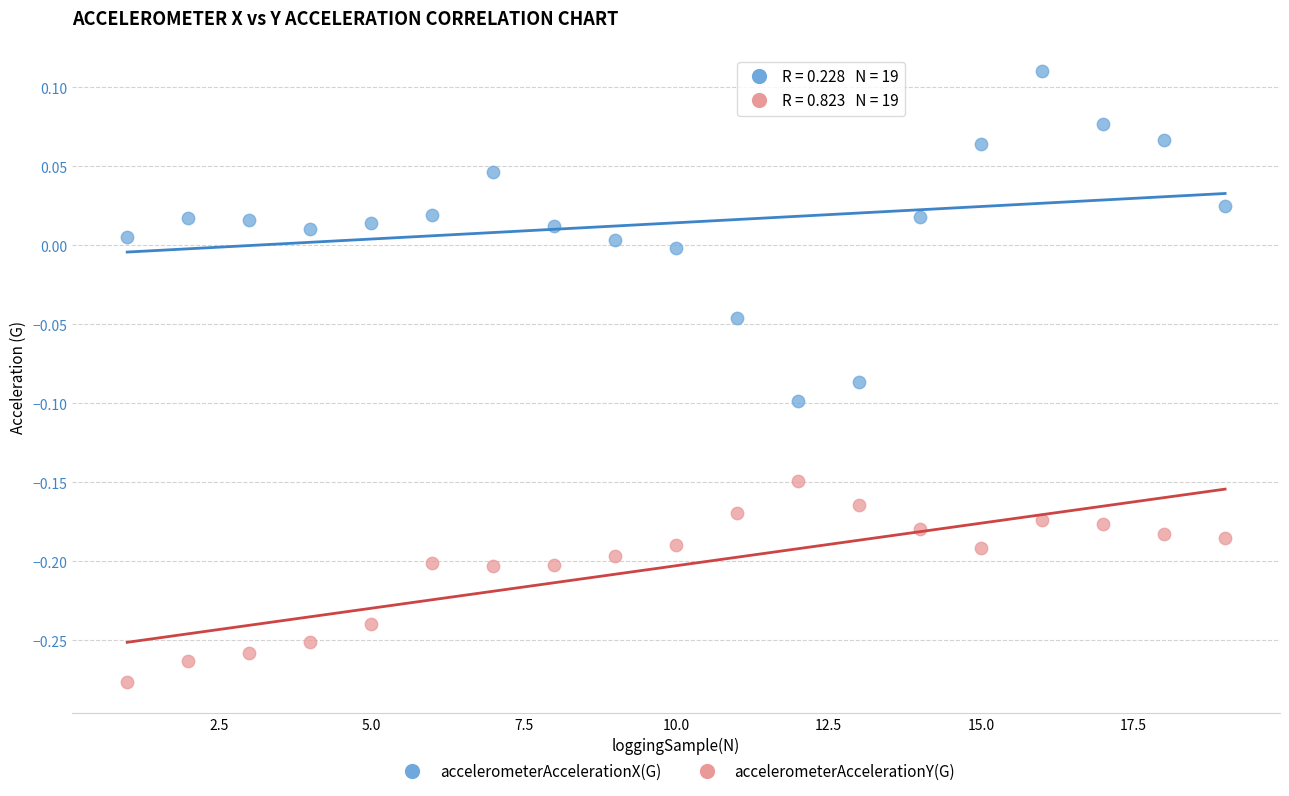

Across all data points, what is the range of X values (max minus min)?

18.0